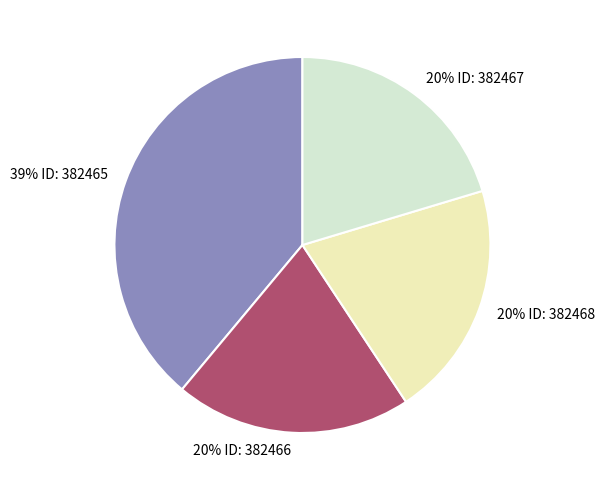

Rank the categories by value from lowest to highest.

382466, 382468, 382467, 382465